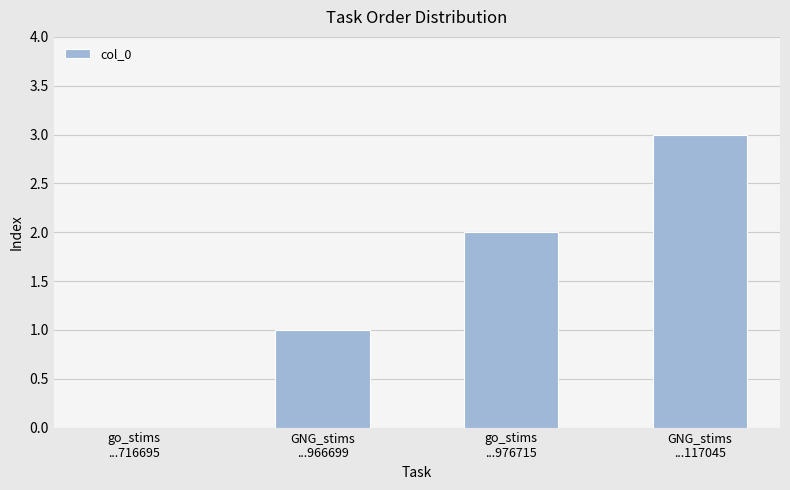

What is the greatest value displayed?

3